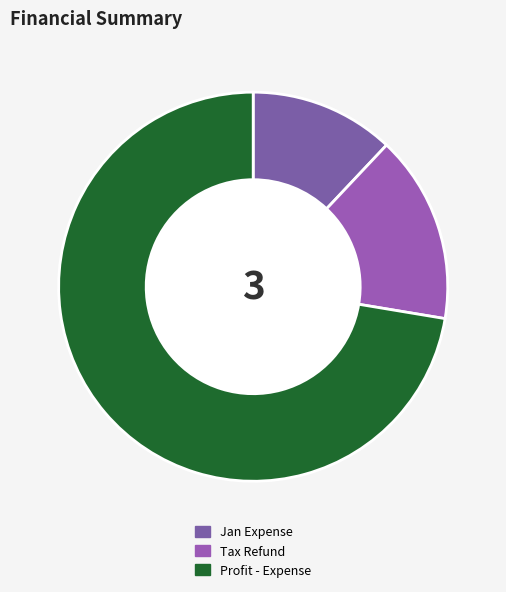

True or false: Jan Expense accounts for 18% of the total.

False